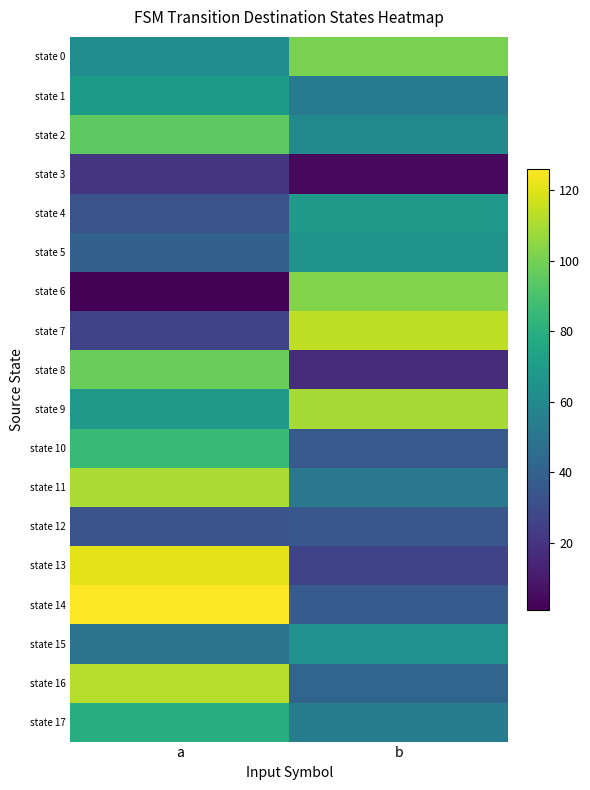

Reading left to right, list all the values displayed in this chart.

state 0: a=62	b=101
state 1: a=69	b=52
state 2: a=95	b=61
state 3: a=21	b=4
state 4: a=33	b=68
state 5: a=40	b=65
state 6: a=1	b=103
state 7: a=26	b=114
state 8: a=98	b=17
state 9: a=68	b=109
state 10: a=85	b=36
state 11: a=110	b=51
state 12: a=33	b=35
state 13: a=121	b=26
state 14: a=126	b=37
state 15: a=49	b=64
state 16: a=112	b=42
state 17: a=79	b=54